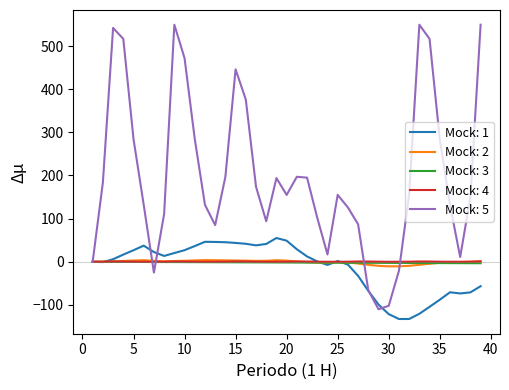

Which series has the largest total across all categories?

Mock: 5